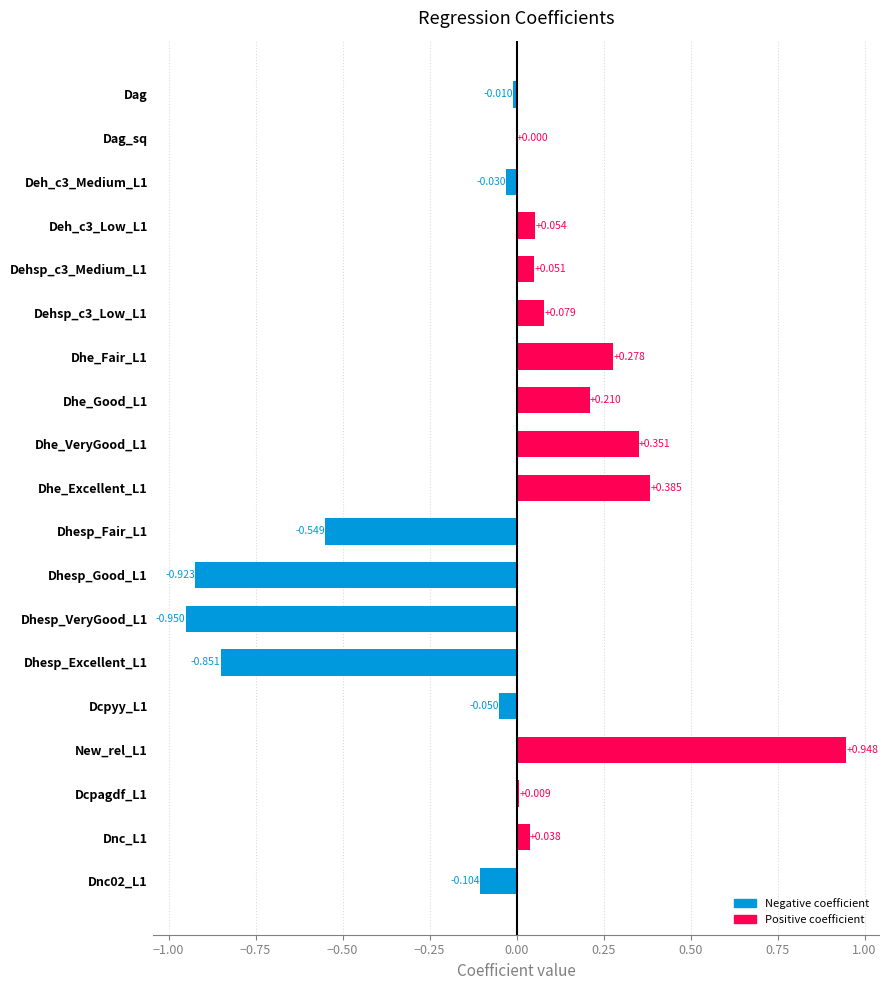

Where is the data nearest to the value 0?

Dag_sq